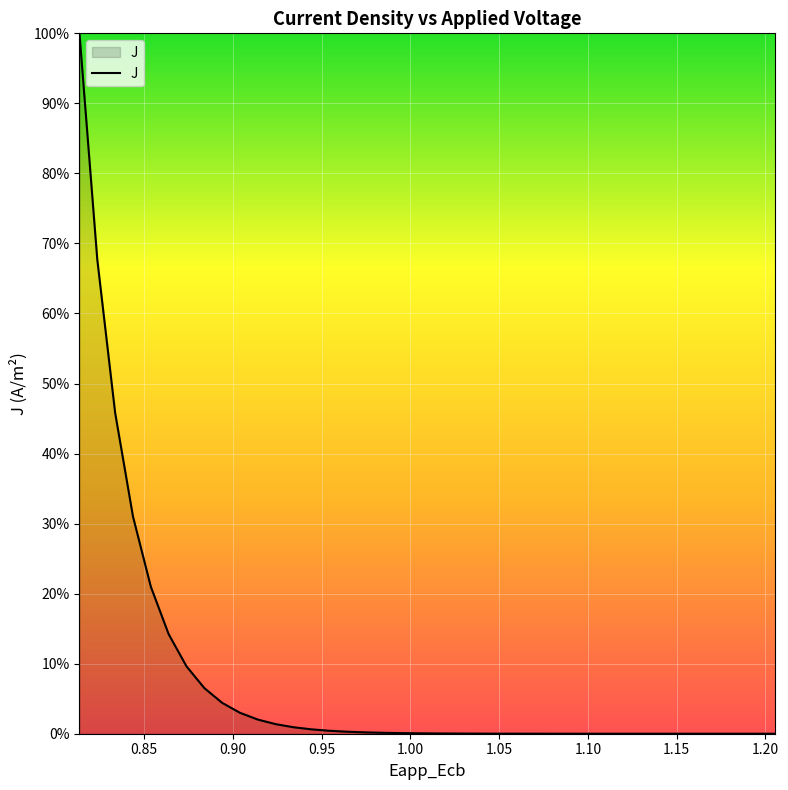

What is the maximum value shown in the chart?

100.0